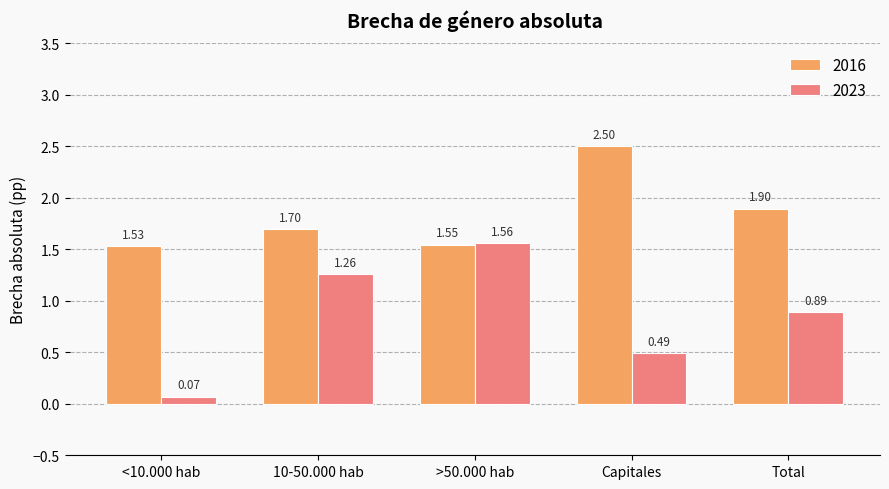

At which label does 2016 reach its minimum?

<10.000 hab